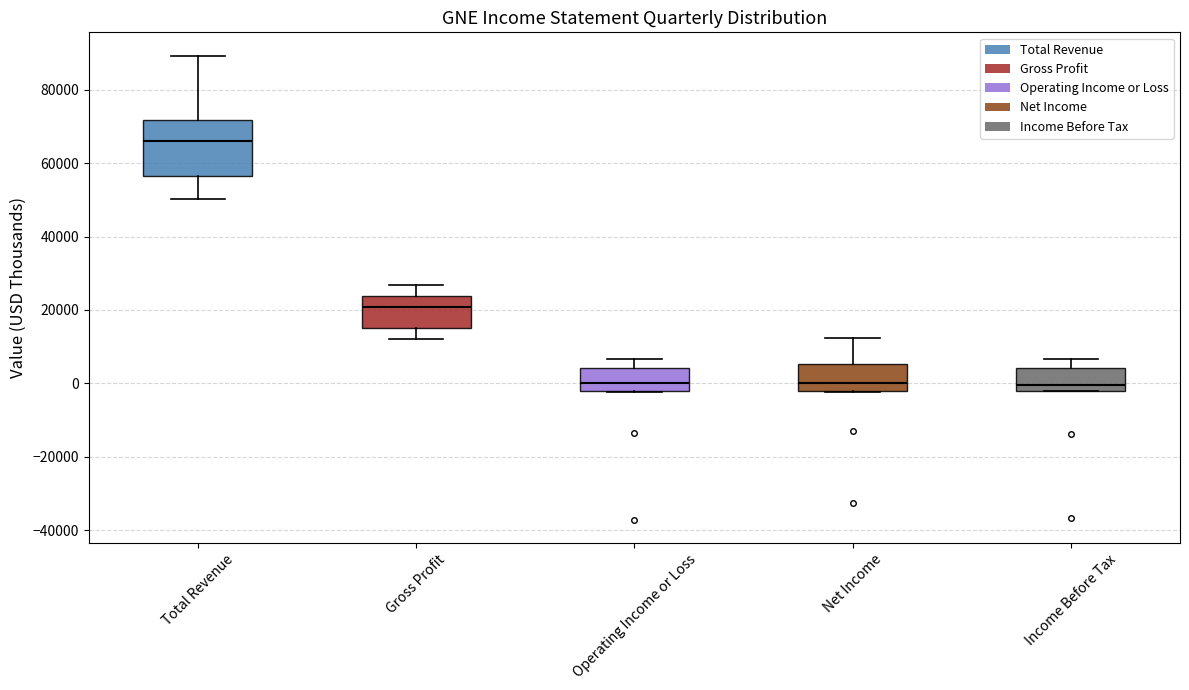

Reading left to right, transcribe this box plot: for each box, give where its median line is, the range the box spans, and where its two whiskers end, as read against the y-axis. The values are not printed on the chart, so give them approximately, as read against the axis.

Total Revenue: median 66000, box 56000 to 72000, whiskers 50000 to 90000
Gross Profit: median 20000, box 16000 to 24000, whiskers 12000 to 26000
Operating Income or Loss: median 0, box -2000 to 4000, whiskers -2000 to 6000
Net Income: median 0, box -2000 to 6000, whiskers -2000 to 12000
Income Before Tax: median 0, box -2000 to 4000, whiskers -2000 to 6000